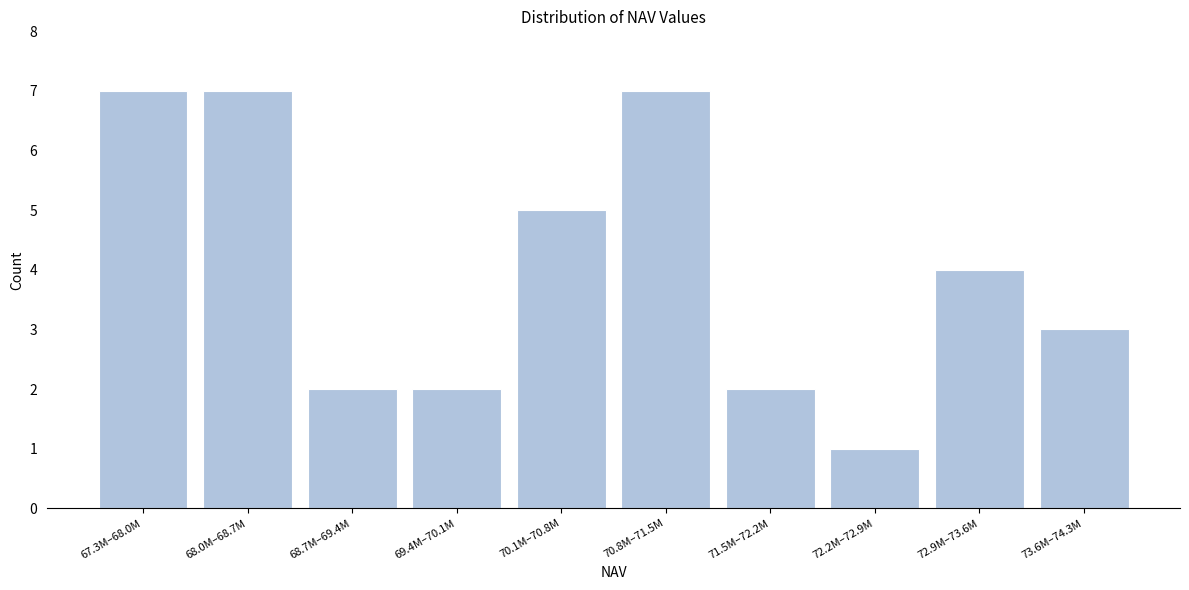

Reading right to left, transcribe all the data shown in this chart.

3	4	1	2	7	5	2	2	7	7